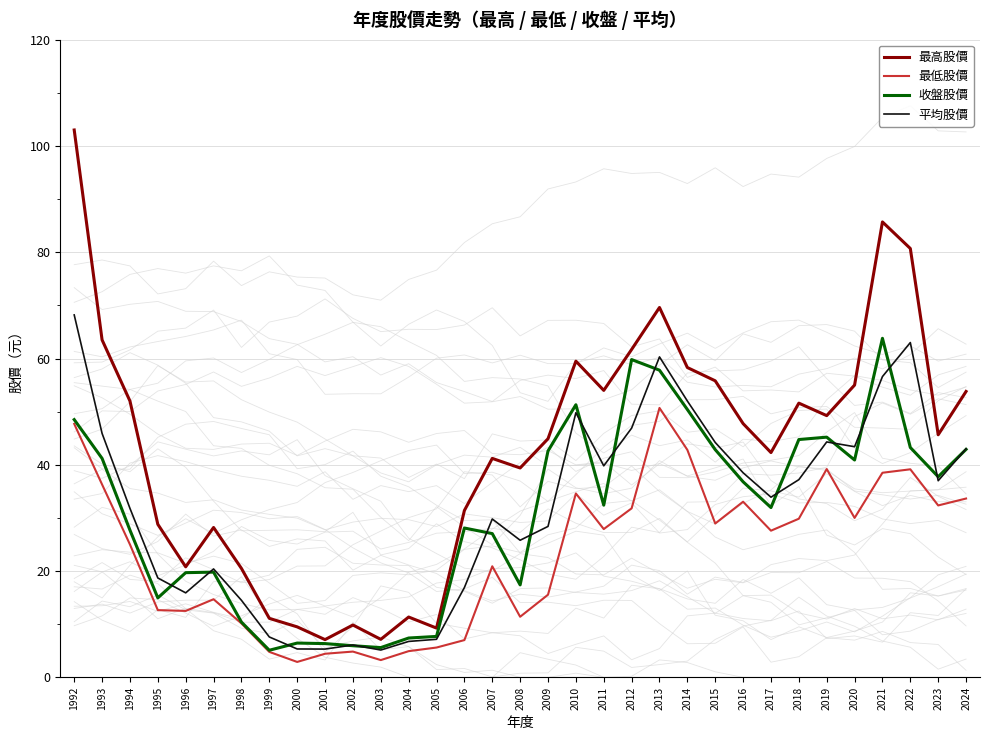

Which category has the highest value across all series?

1992